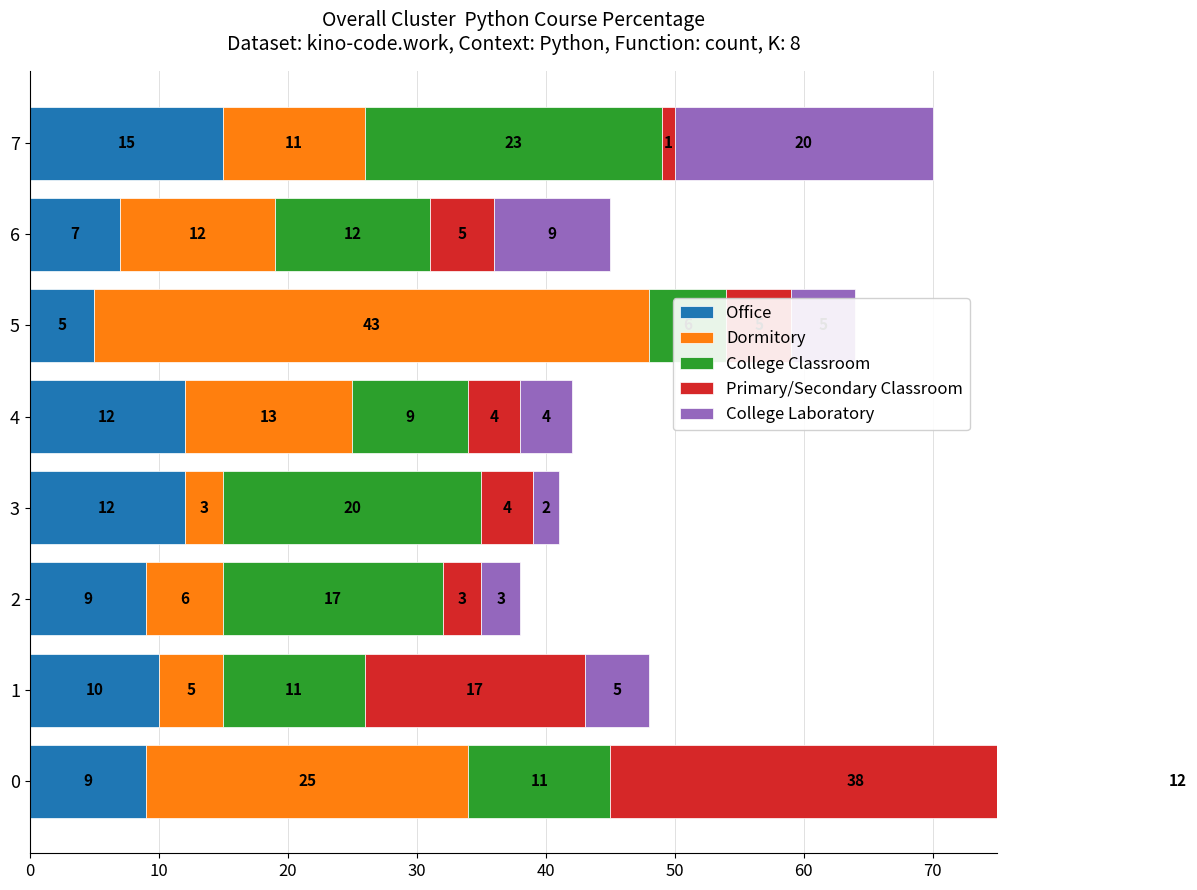

How many values in the Primary/Secondary Classroom series exceed 5?

2